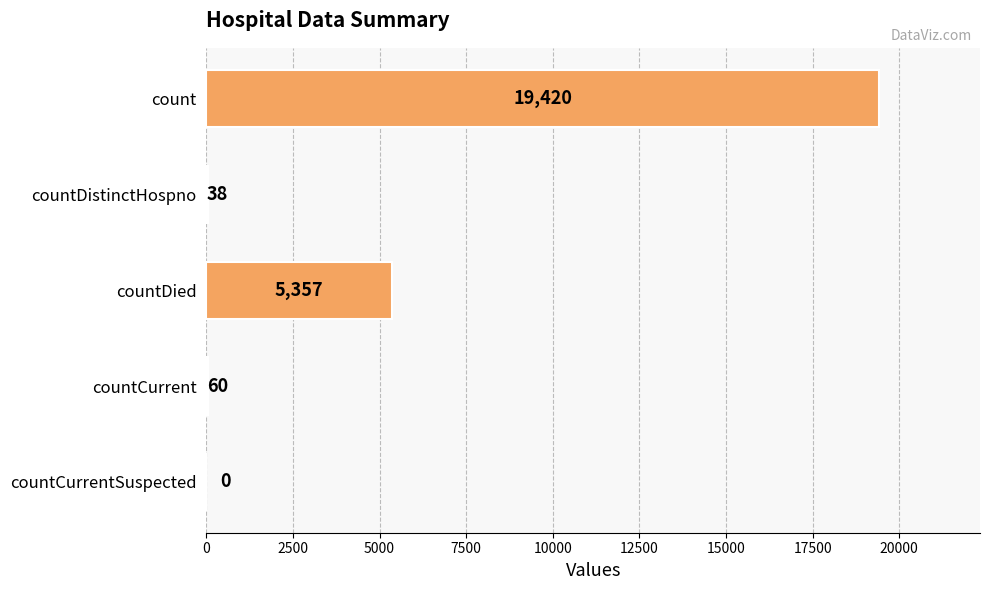

What is the maximum value shown in the chart?

19420